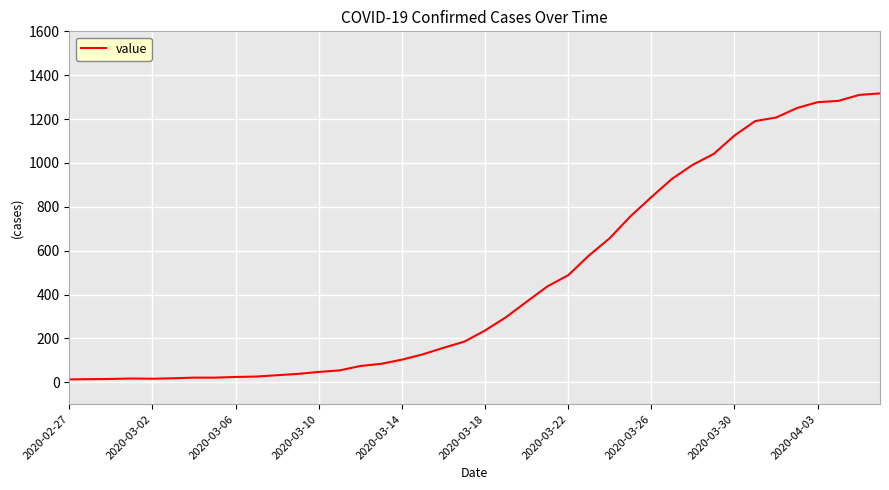

What is the maximum value shown in the chart?

1317